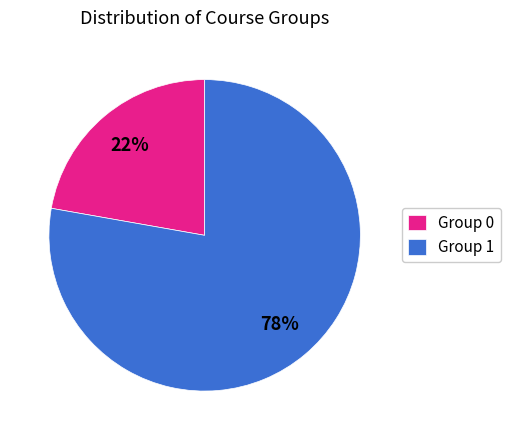

How many segments does this pie chart have?

2